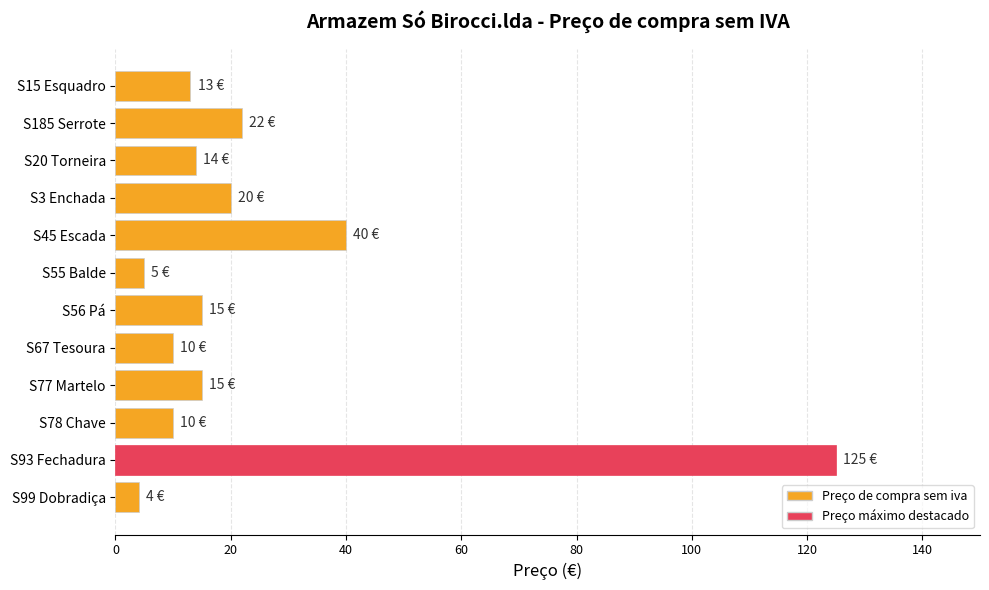

Which category has the highest value across all series?

S93 Fechadura